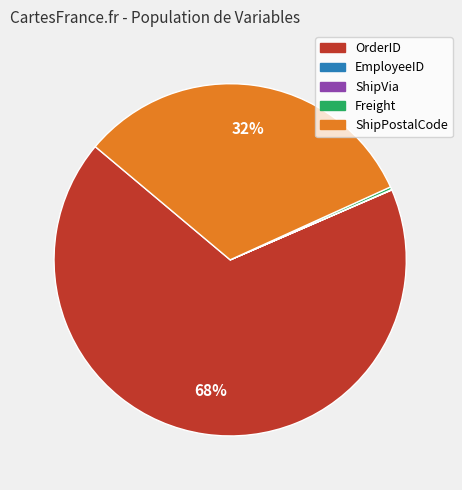

Which slice is the largest?

OrderID